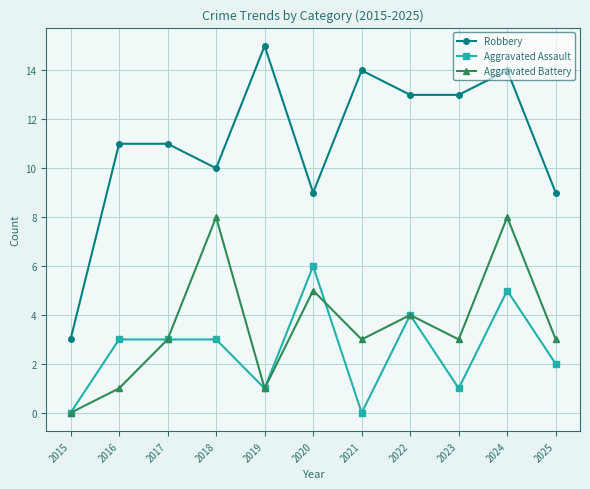

How many positive values does the Aggravated Battery series have?

10